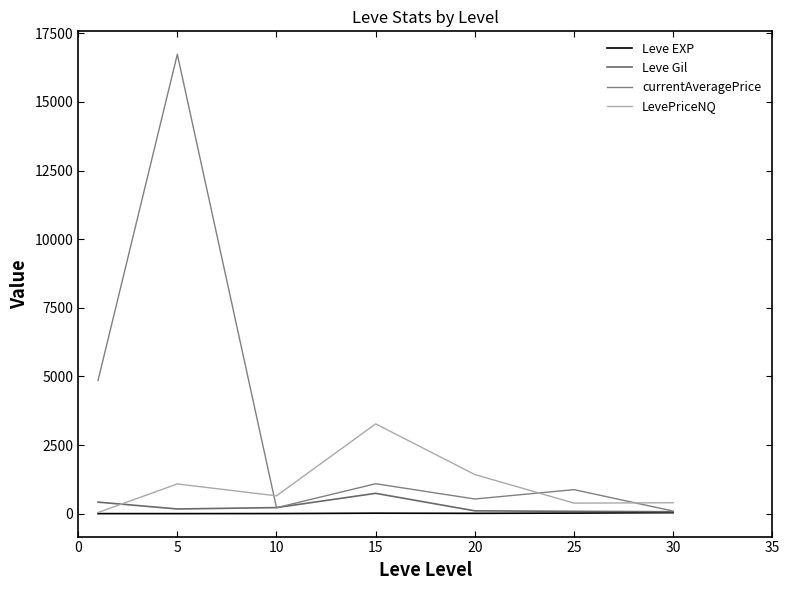

True or false: Leve EXP and LevePriceNQ intersect in this chart.

False